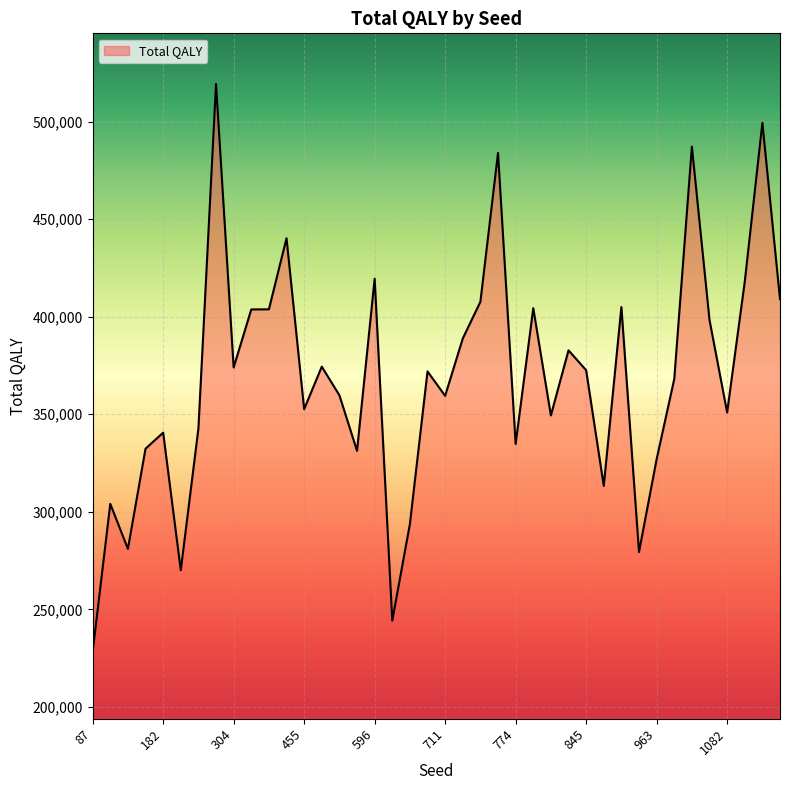

How many series are shown in this chart?

1